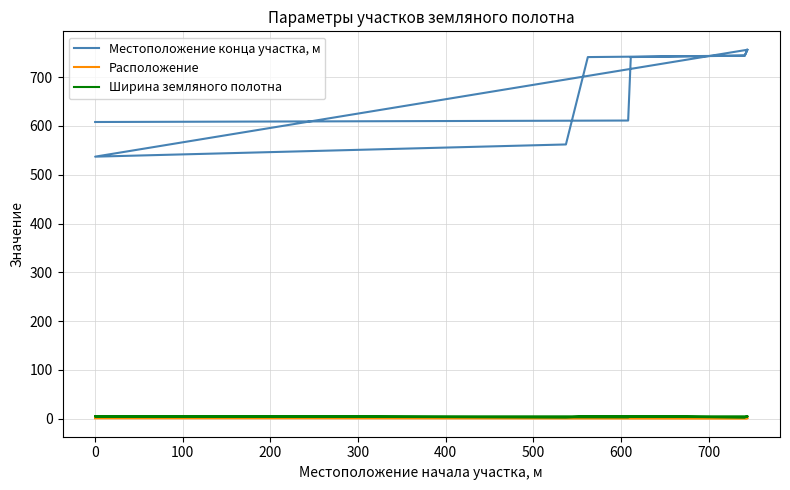

Between 700 and 500, which is larger?

700